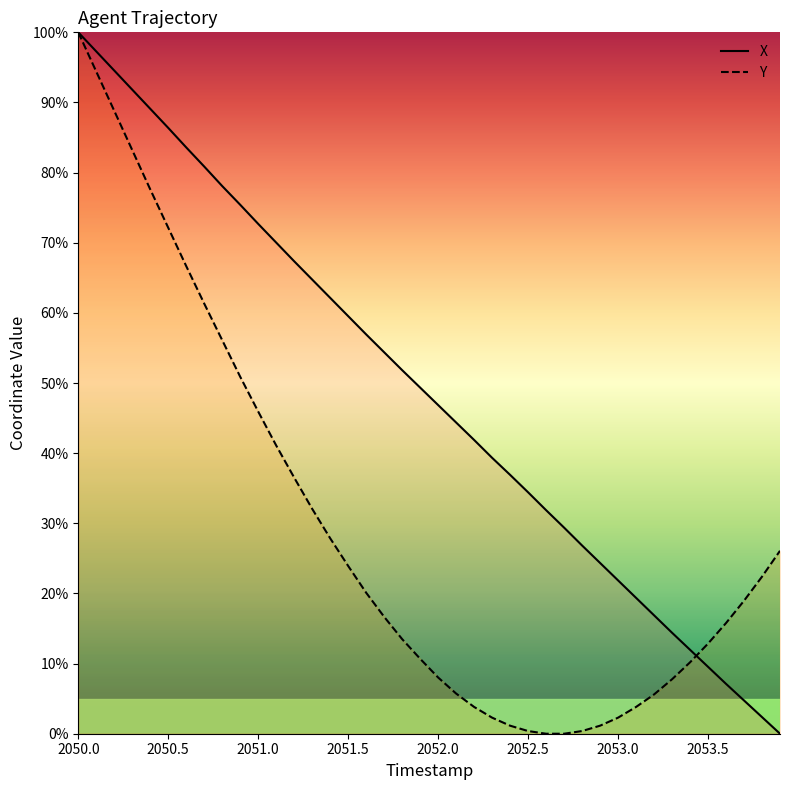

Rank the series by their average value, from highest to lowest.

X, Y